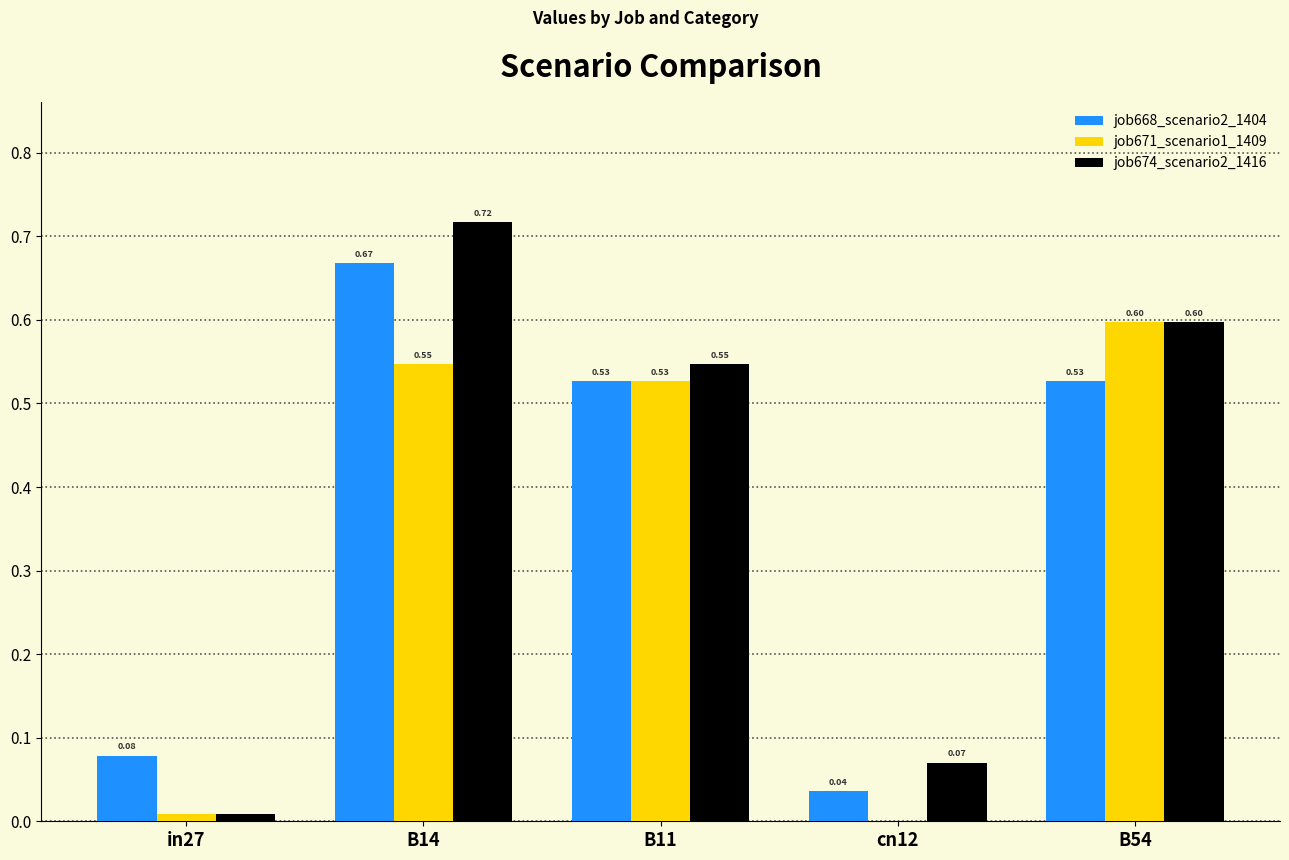

The value of job668_scenario2_1404 at B11 is 0.9. True or false?

False